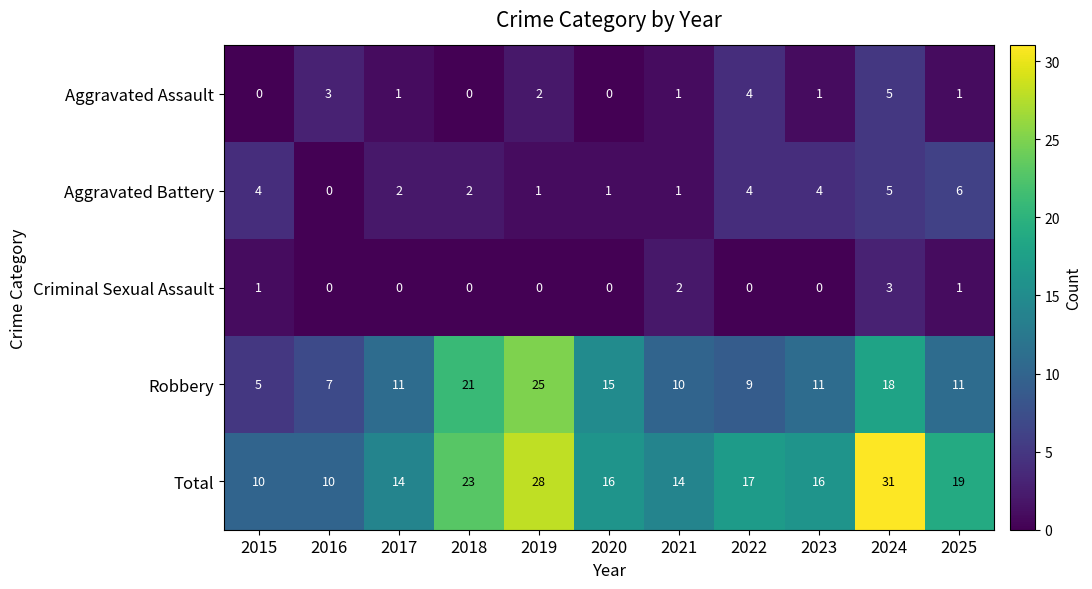

What is the difference between the maximum and minimum values in the Total series?

21